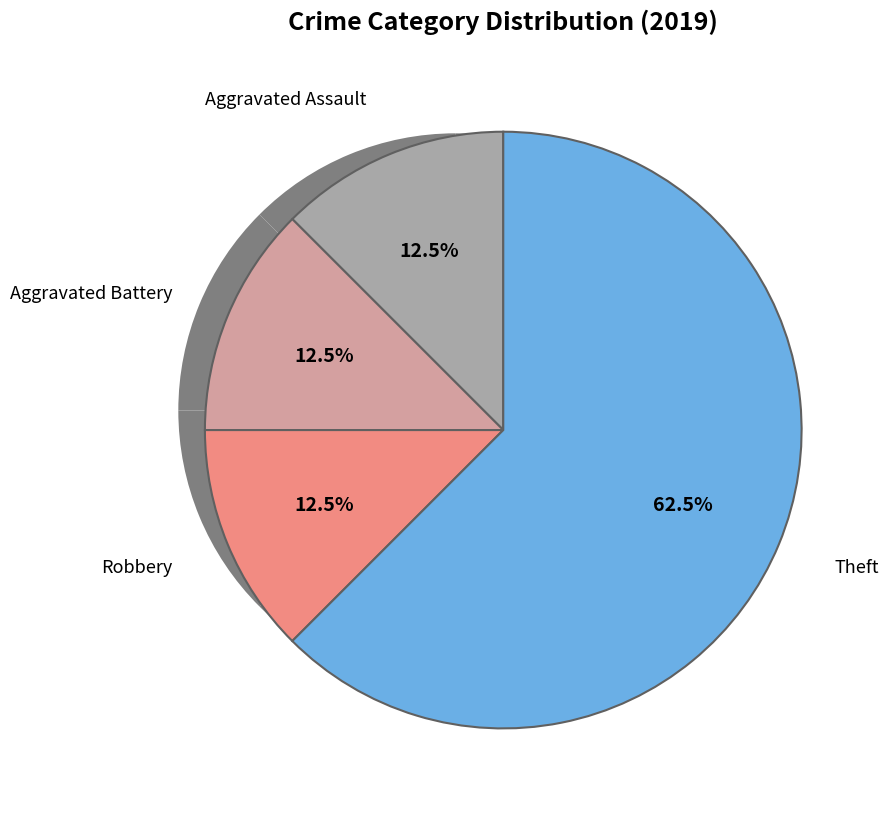

To the nearest percent, what portion does Aggravated Assault represent?

12%